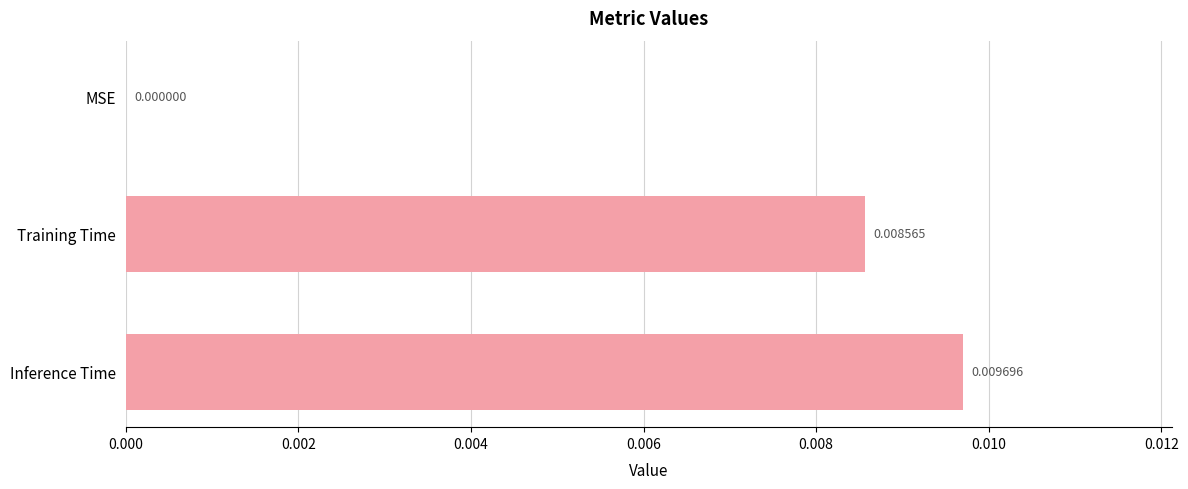

Are the bars grouped side by side (vs. stacked)?

No